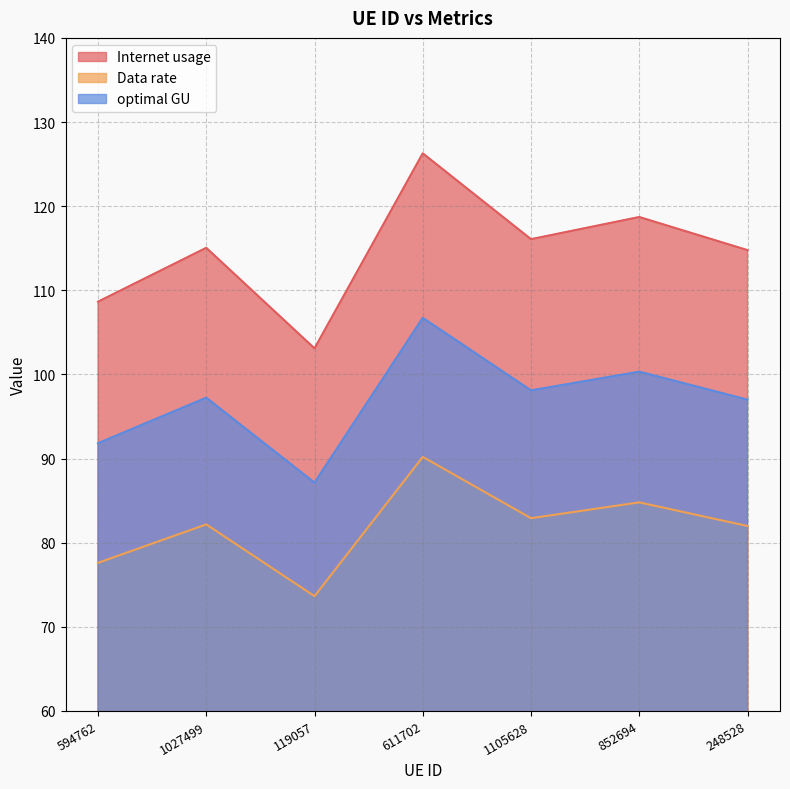

Where does the Internet usage series first go above 82?

1027499